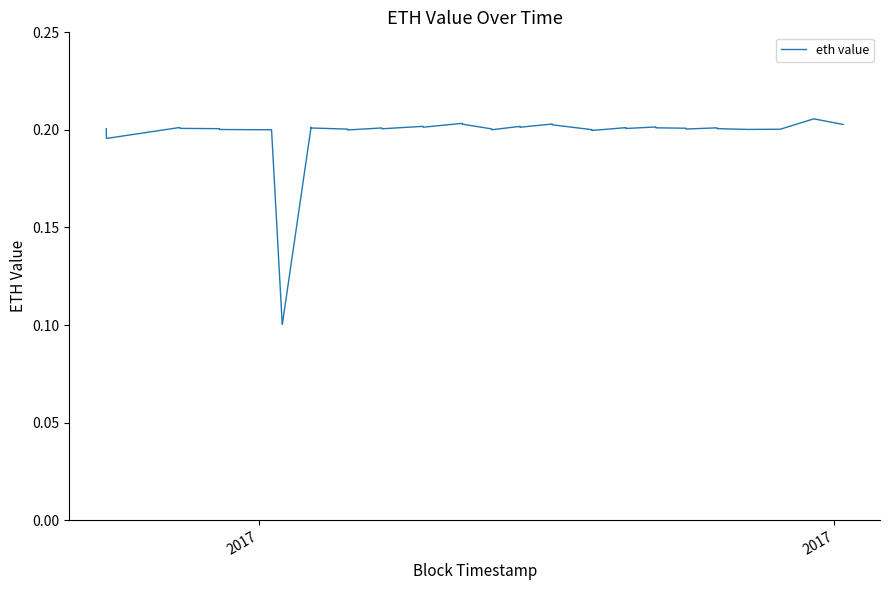

Does the chart display data point markers on the line(s)?

No